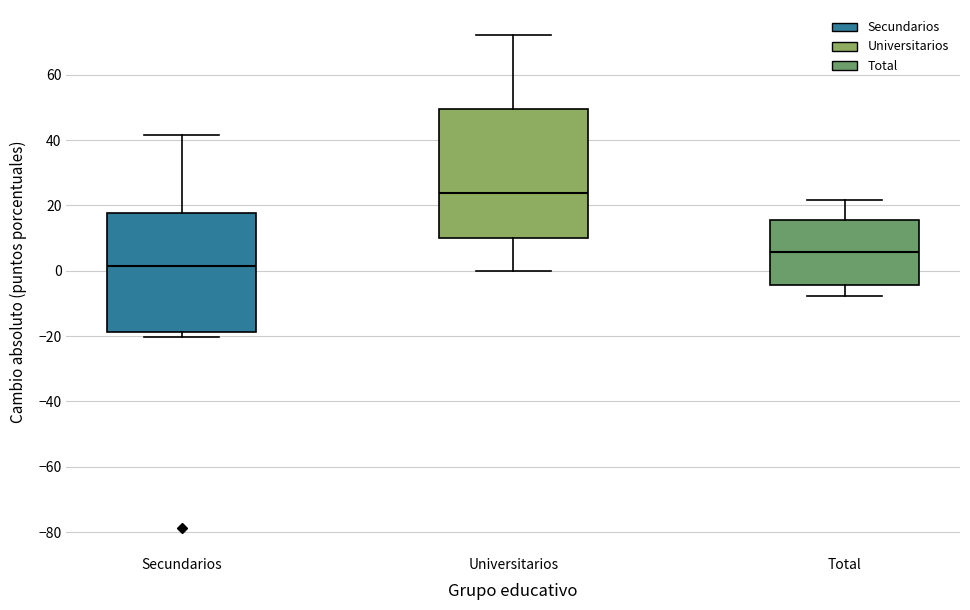

Comparing the boxes themselves (not the whiskers), which one is the tallest?

Universitarios